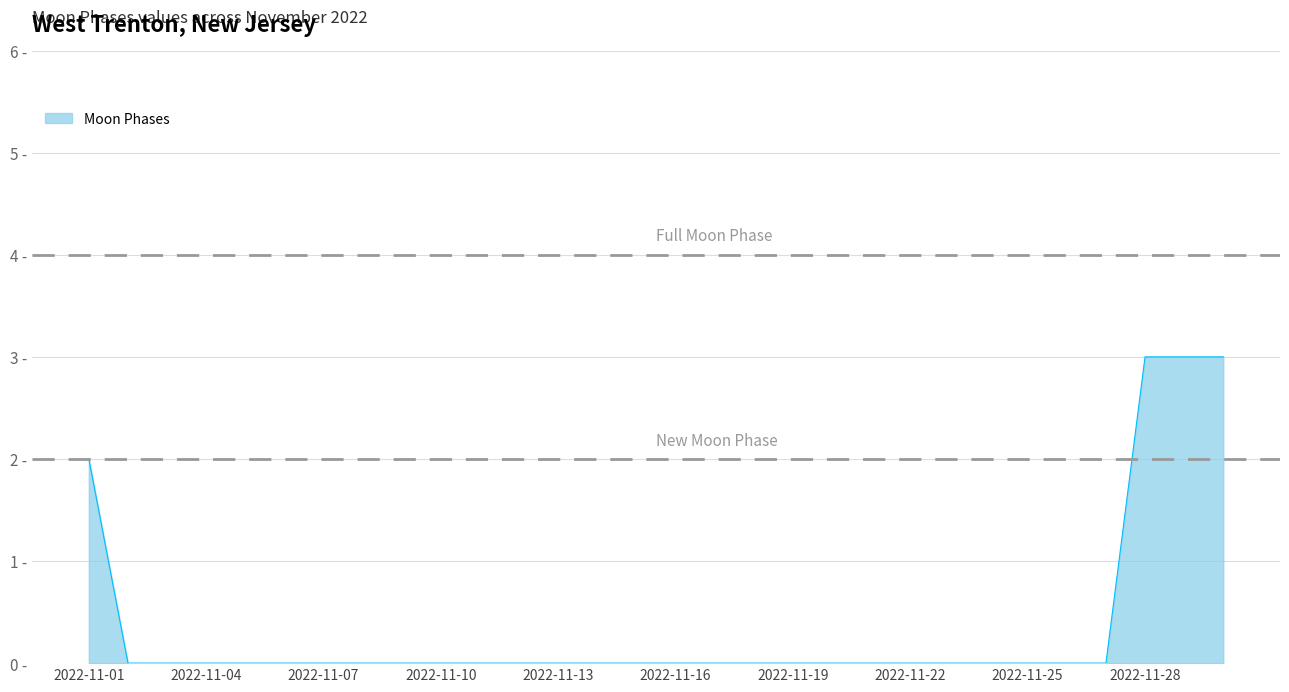

Count the values in the range 0 to 1.

26